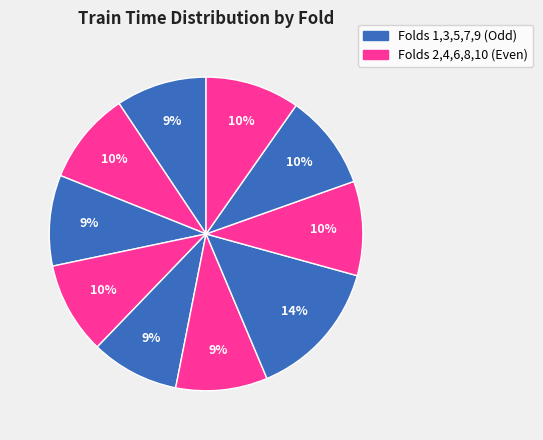

Is there any slice that represents more than half of the pie?

No